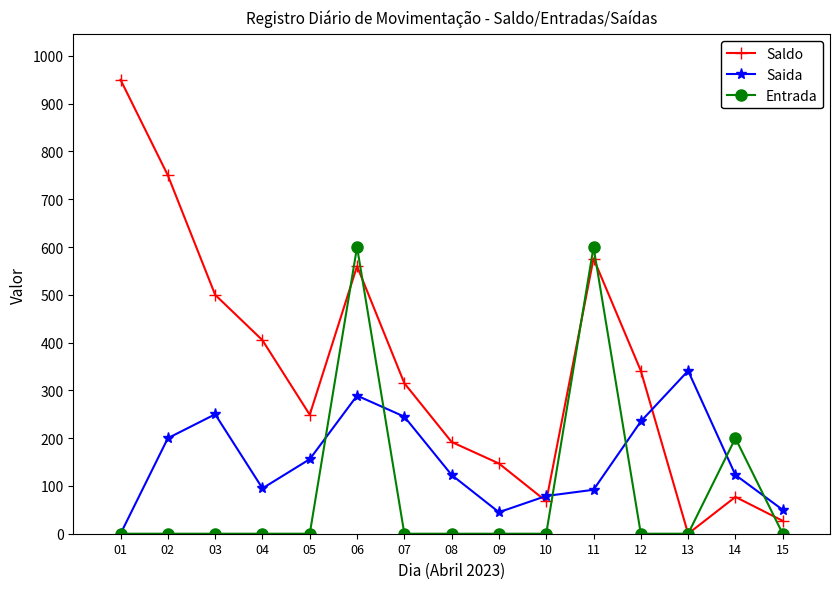

At which category does Saida reach its first local valley?

04